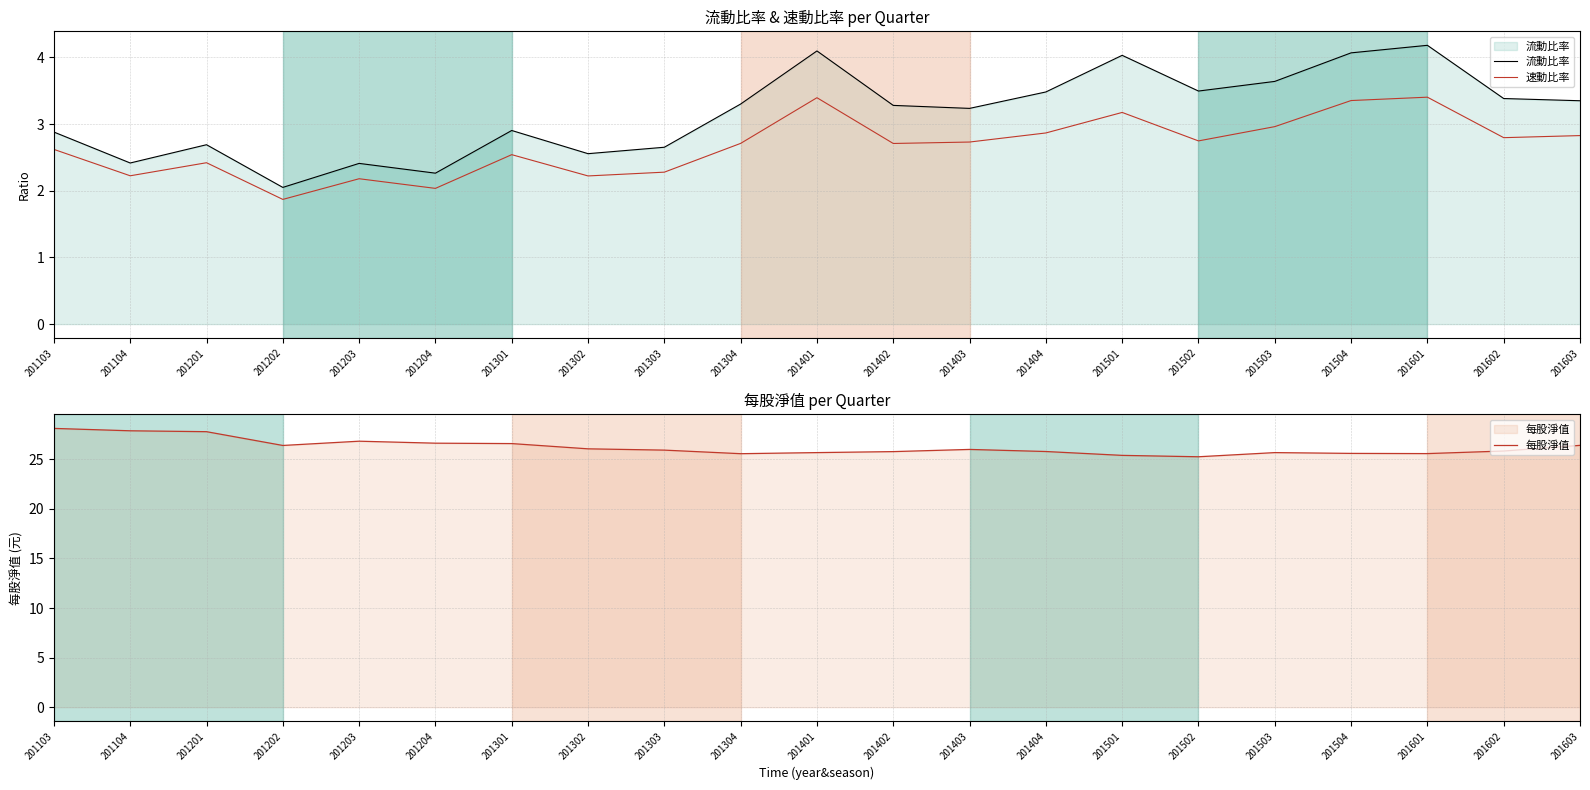

True or false: 每股淨值 has a value of 26.0 at 201403.

True